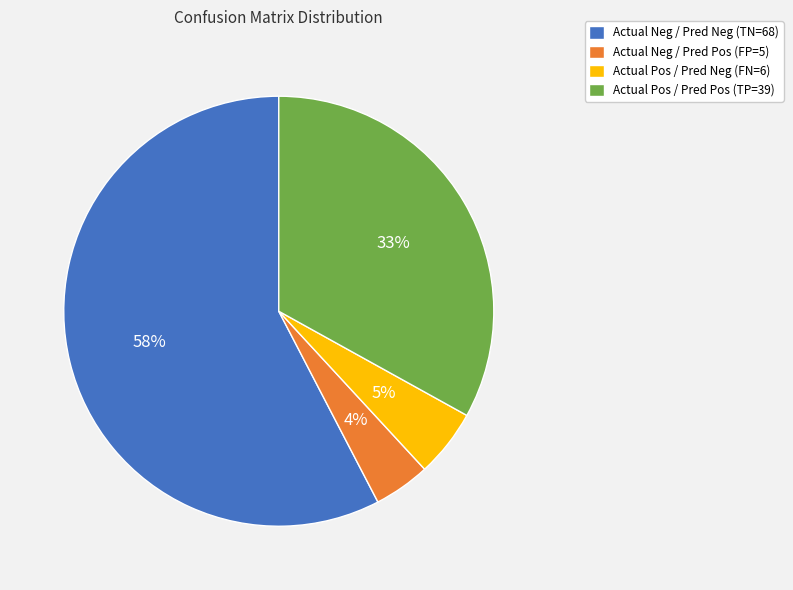

What is the smallest slice in the pie chart?

Actual Neg / Pred Pos (FP=5)